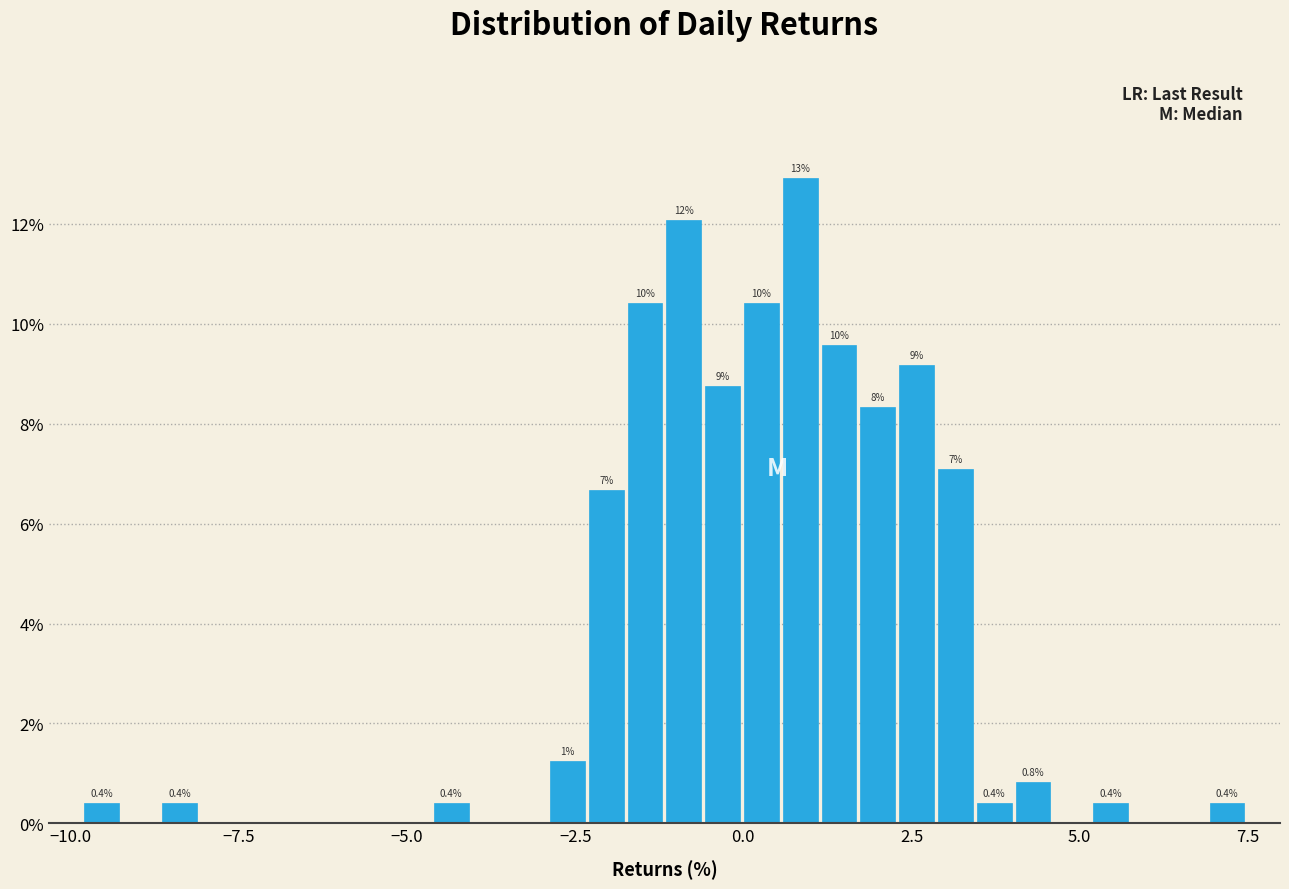

Read against the x-axis, roughly where is the centre of the tallest bar?

1.0